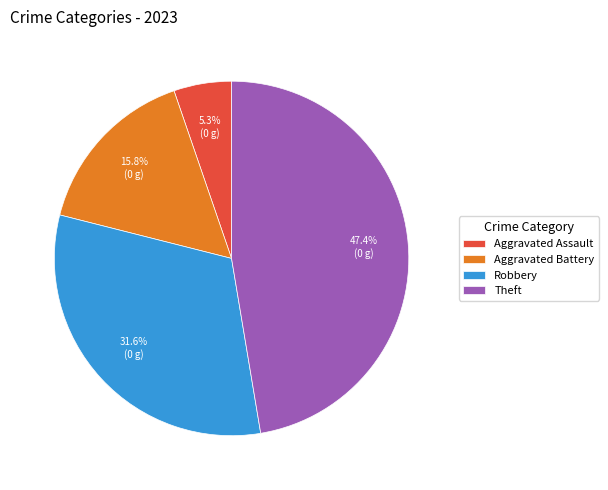

Which slice is the largest?

Theft